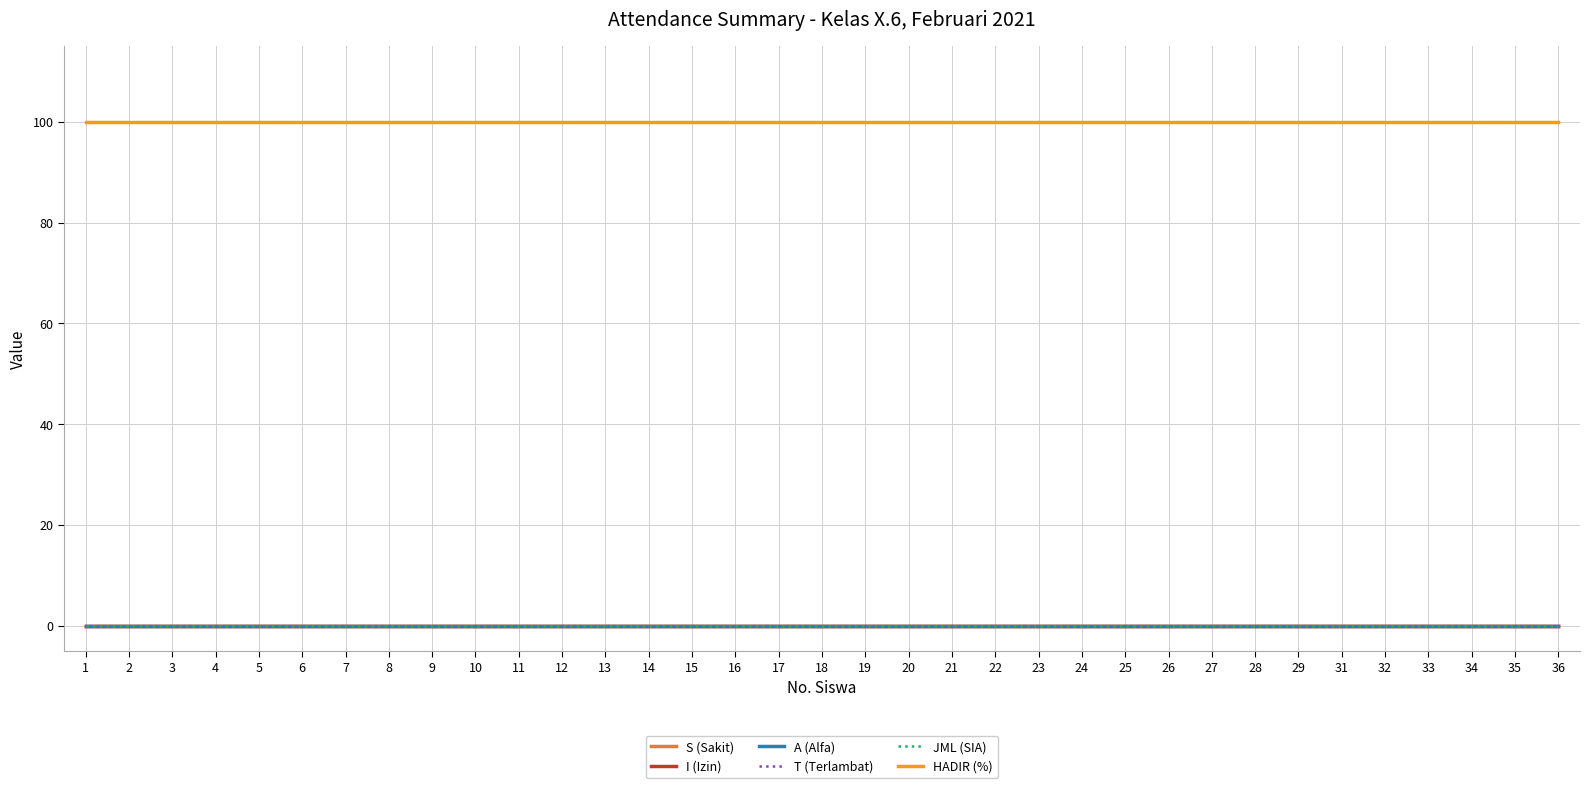

Does the chart have visible grid lines?

Yes